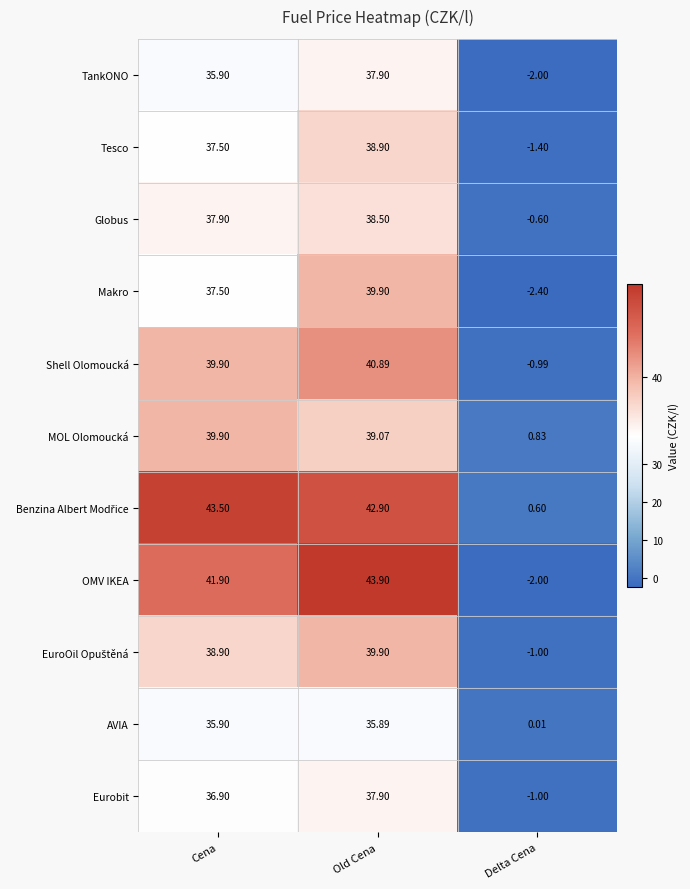

At which label is MOL Olomoucká closest to 20?

Old Cena